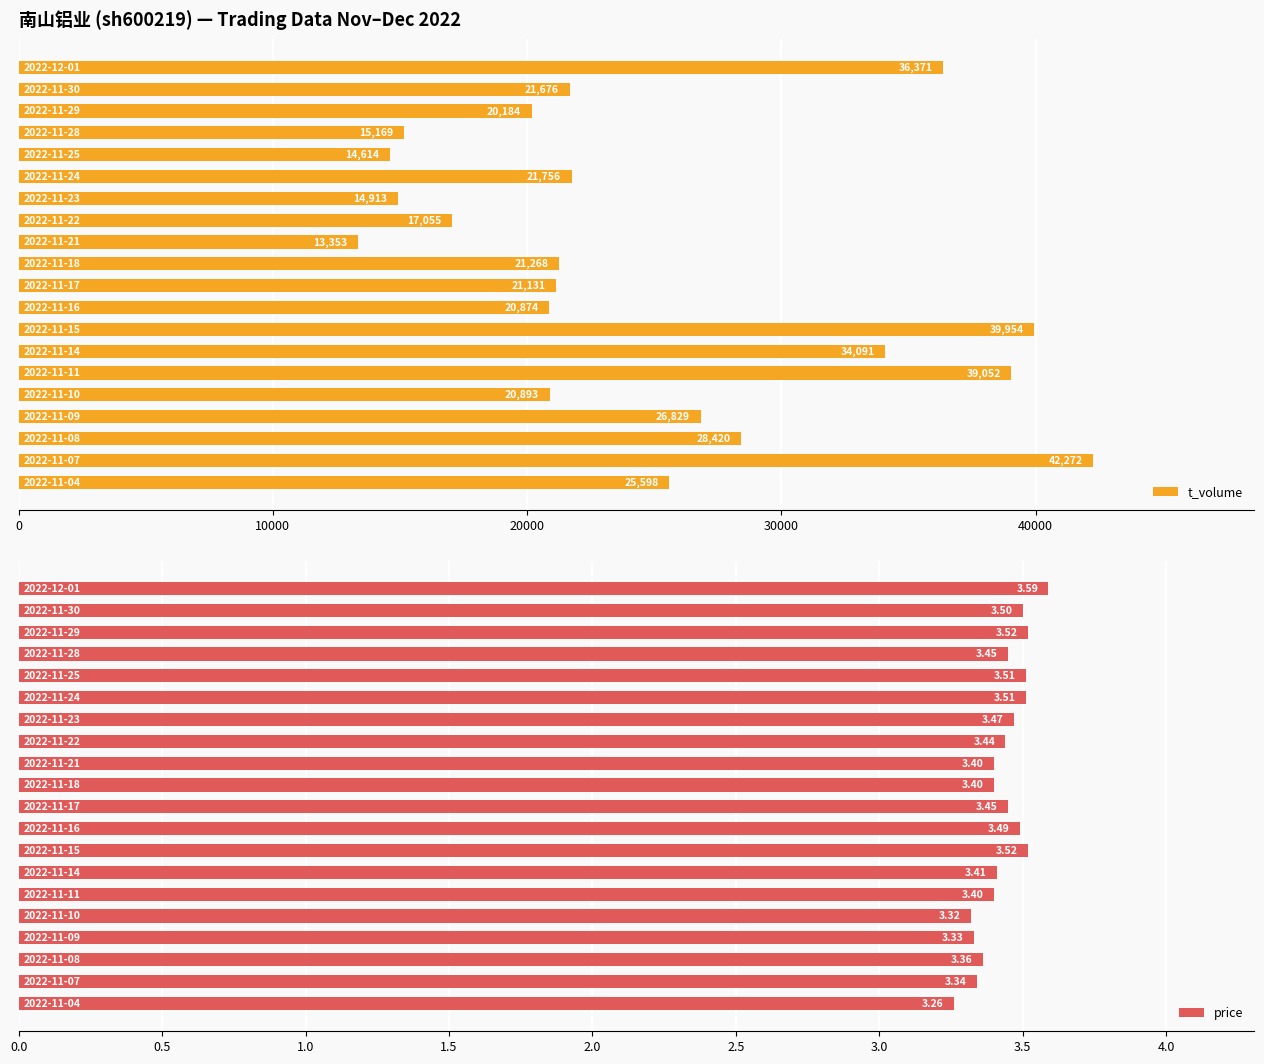

What is the difference between the maximum and minimum values in the t_volume series?

28919